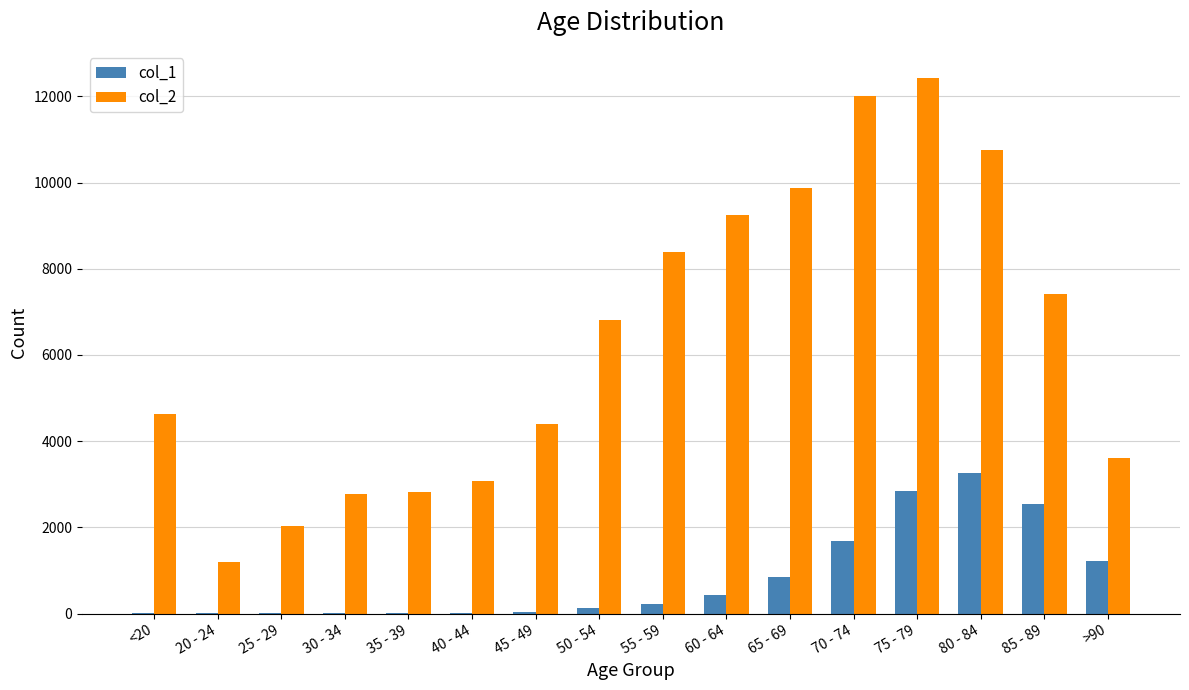

The col_2 series shows 9236 at 60 - 64. True or false?

True